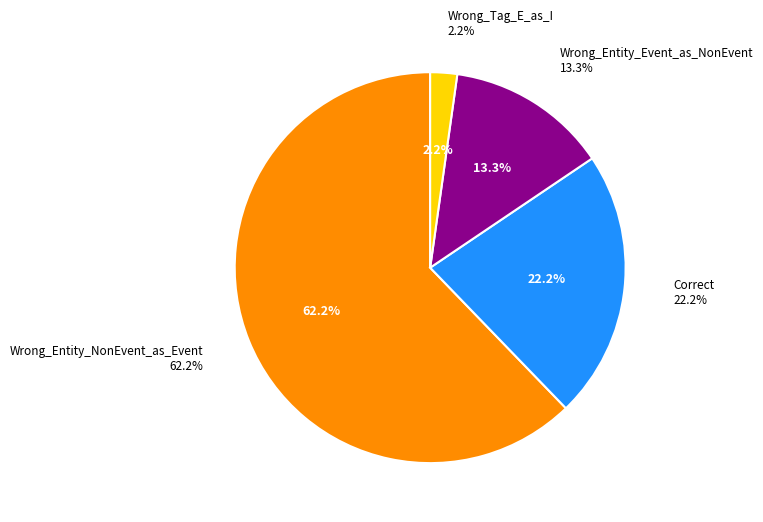

What is the total percentage of Wrong_Entity_Event_as_NonEvent and Wrong_Entity_NonEvent_as_Event?

75.6%